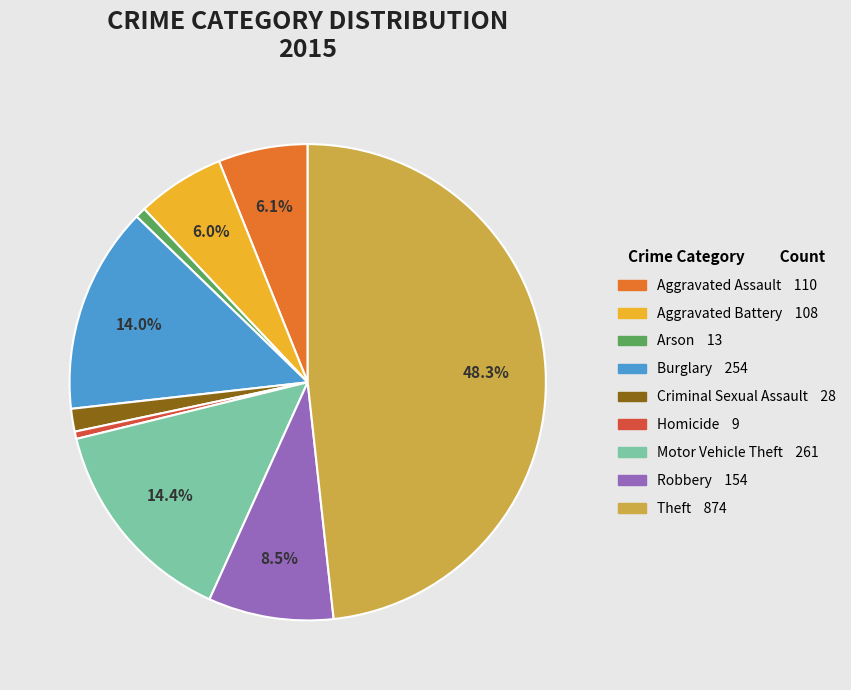

What is the largest slice in the pie chart?

Theft